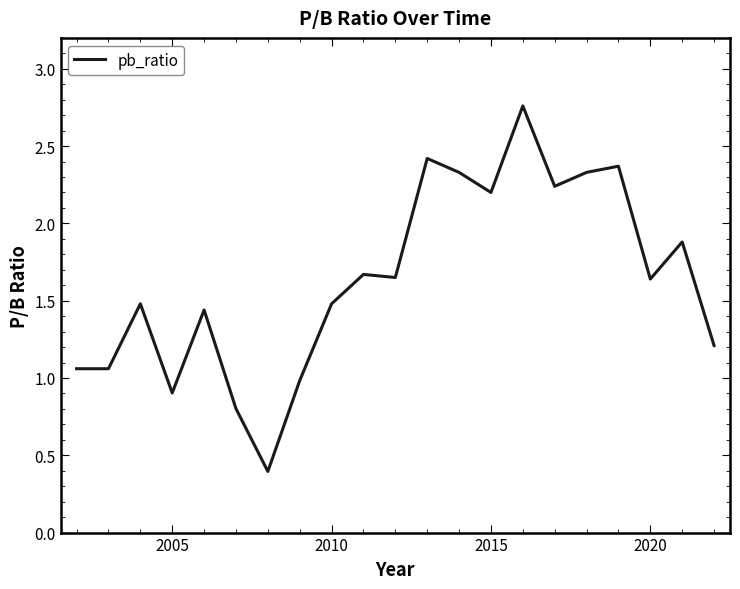

How many values are below 1?

4